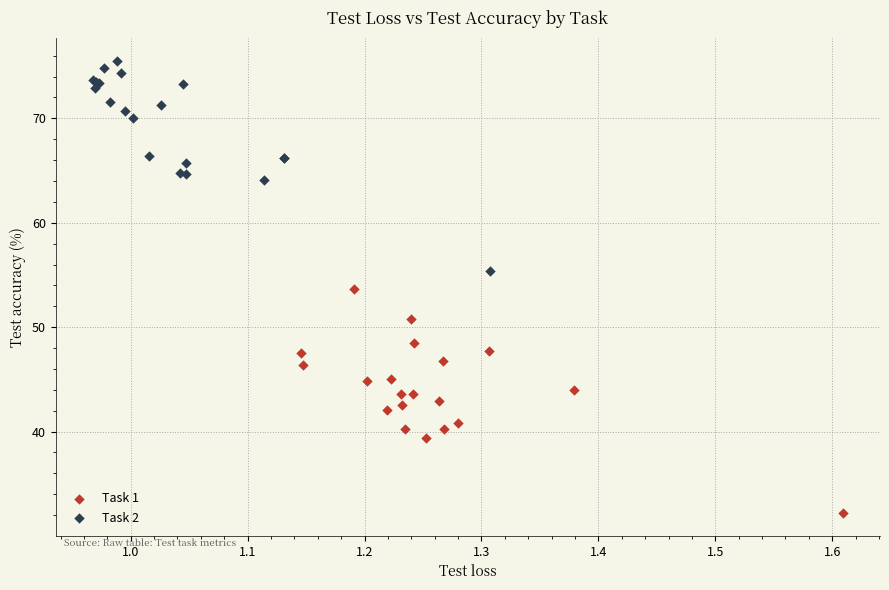

What are all the series names shown in the legend?

Task 1, Task 2